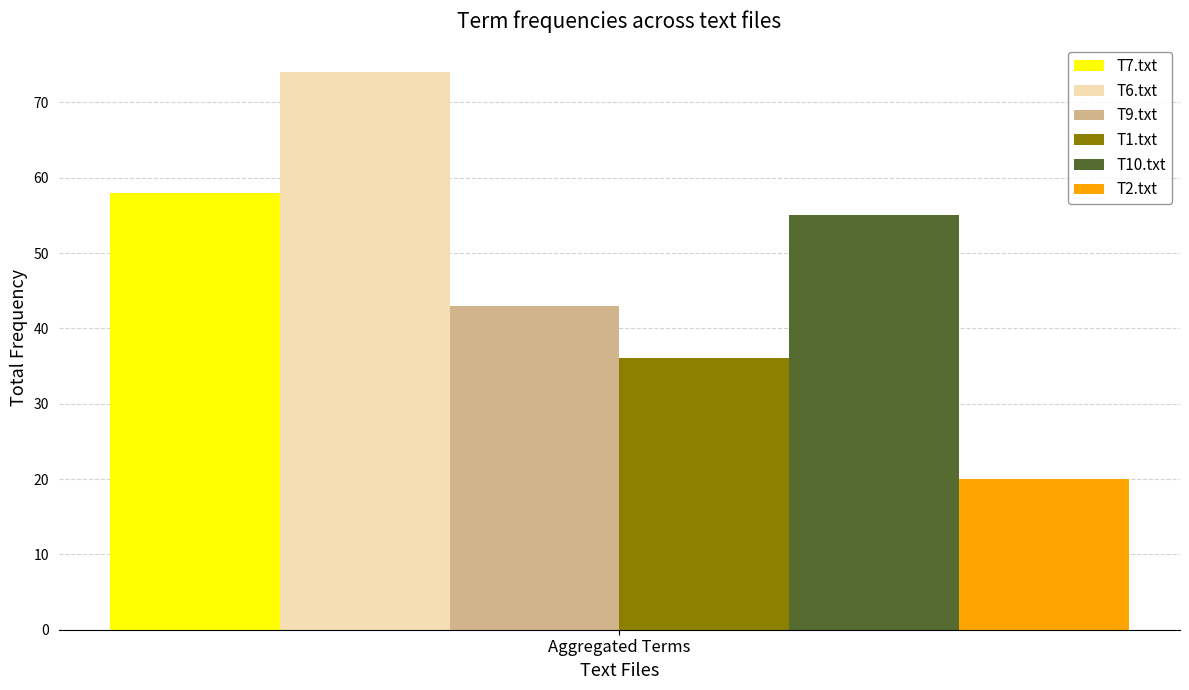

List the labels in order of T7.txt value, smallest first.

Aggregated Terms